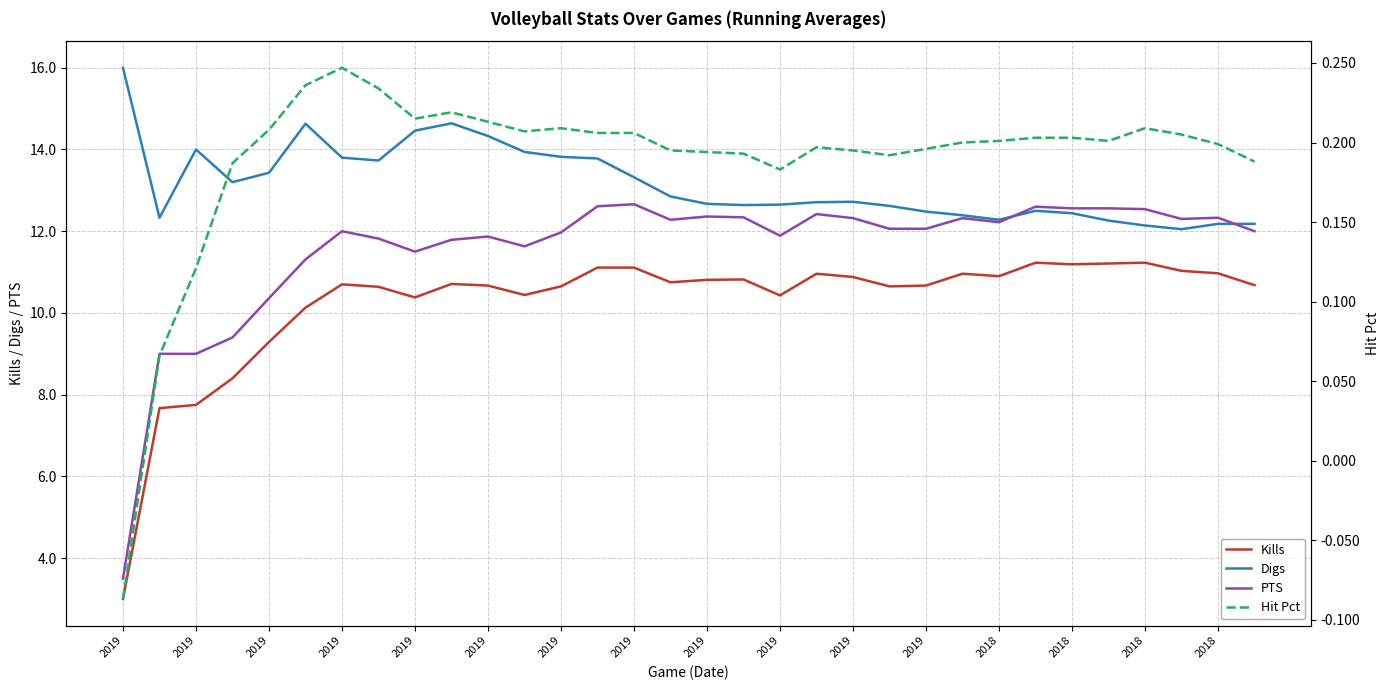

What is the minimum value for Kills?

3.0